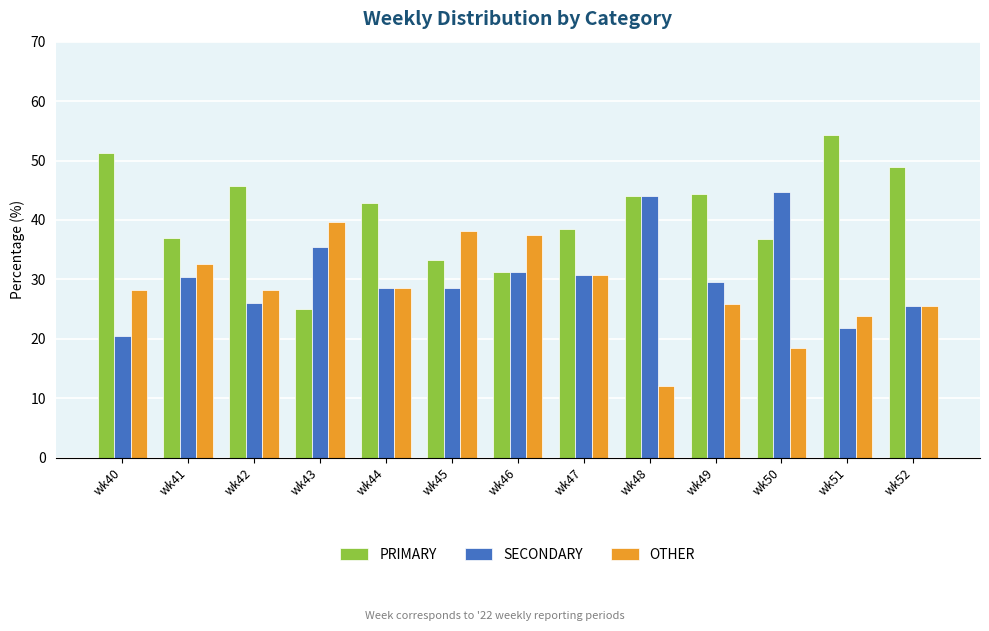

What is the spread (max minus min) of values at wk49?

18.5